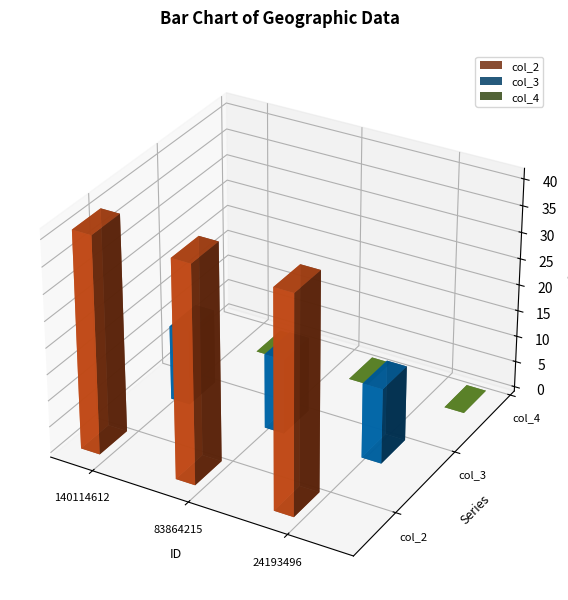

How many bars are there in each group?

3